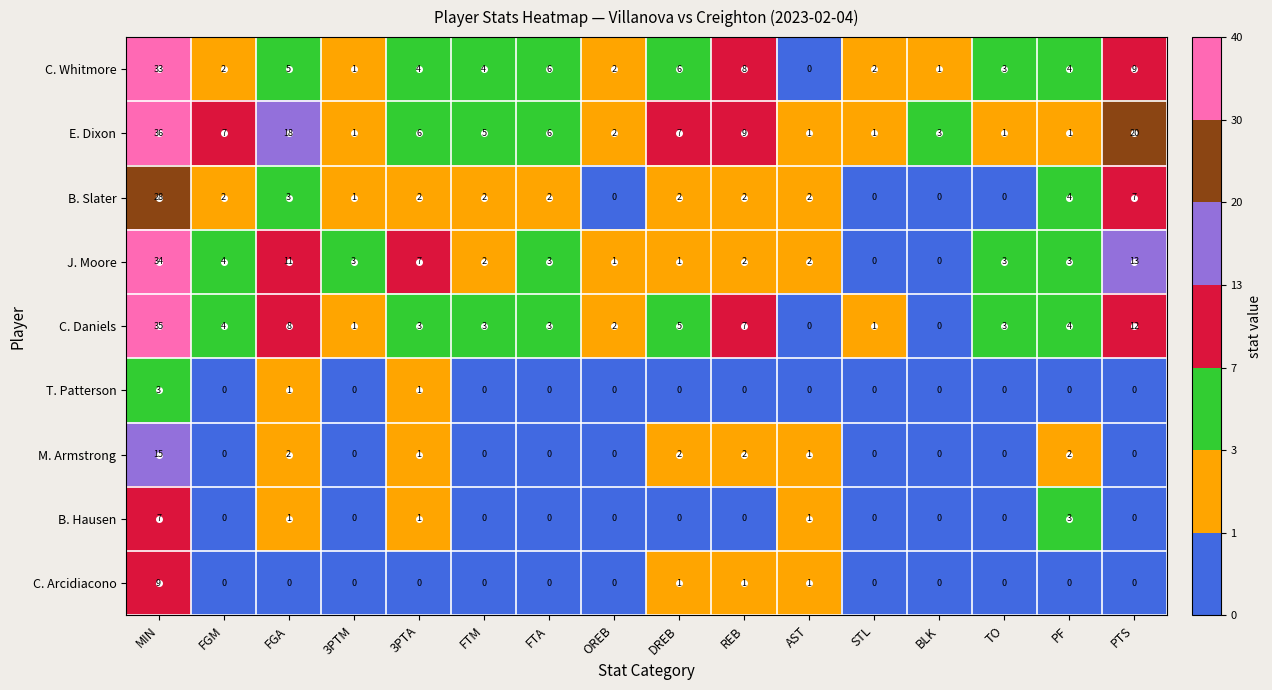

List the series in order of their peak value, highest first.

E. Dixon, C. Daniels, J. Moore, C. Whitmore, B. Slater, M. Armstrong, C. Arcidiacono, B. Hausen, T. Patterson